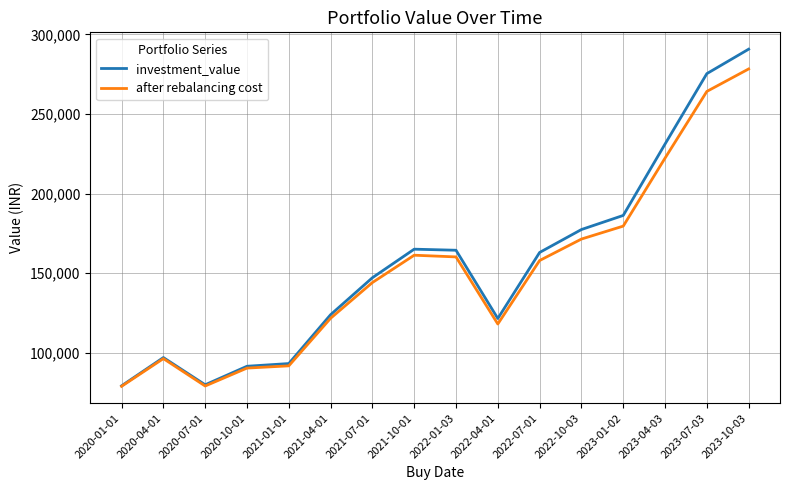

What is the total value across all series at 2023-10-03?

569063.3